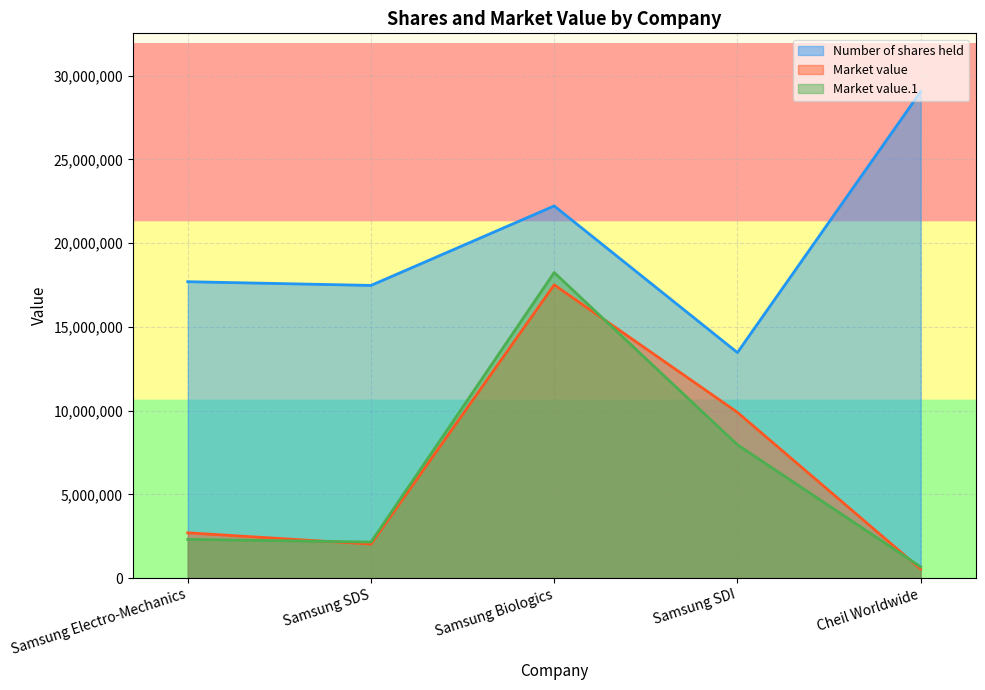

What is the difference between the Number of shares held values at Samsung SDI and Samsung SDS?

4009437